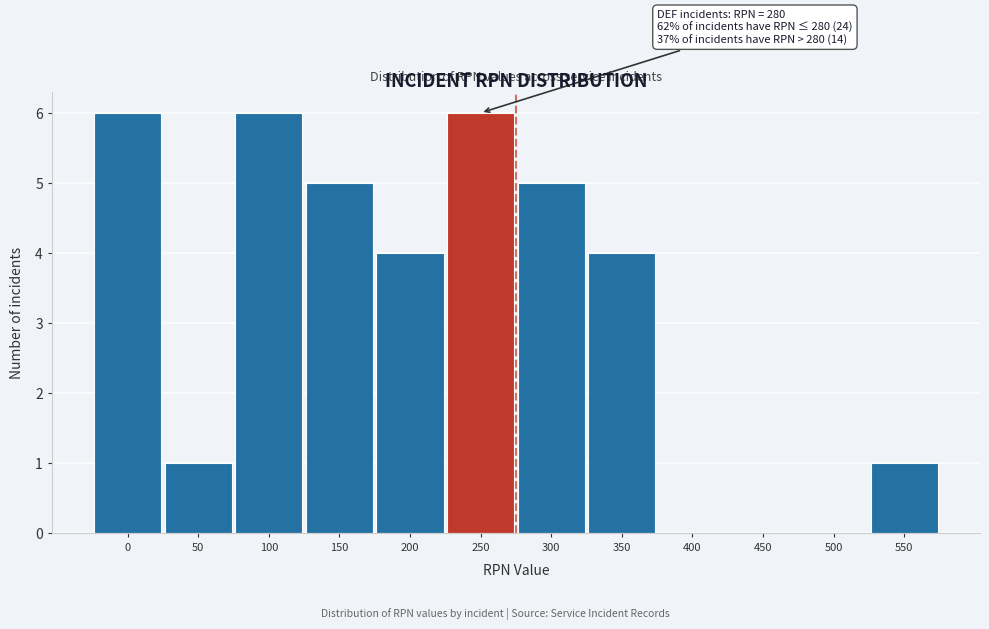

Reading right to left, list all the values displayed in this chart.

550=1	500=0	450=0	400=0	350=4	300=5	250=6	200=4	150=5	100=6	50=1	0=6